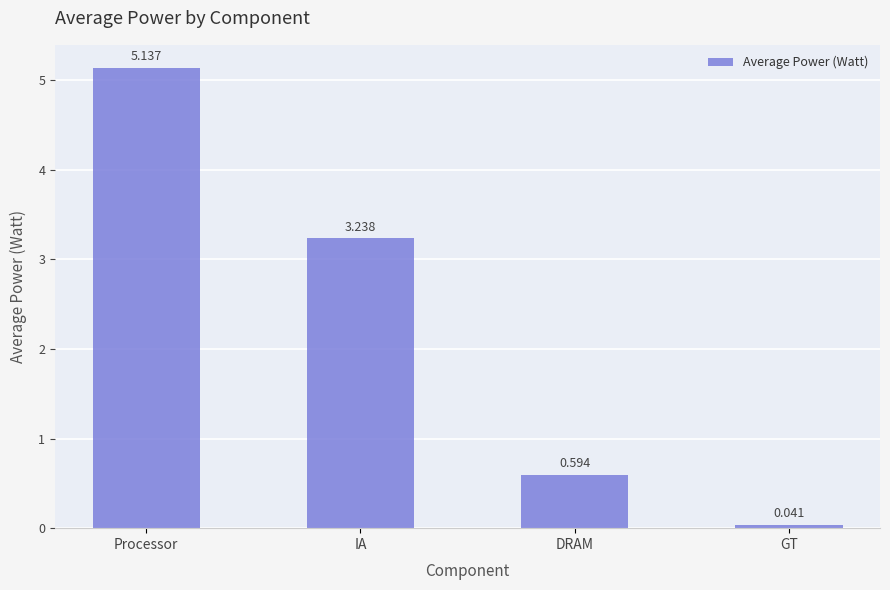

Count the number of data series in this chart.

1